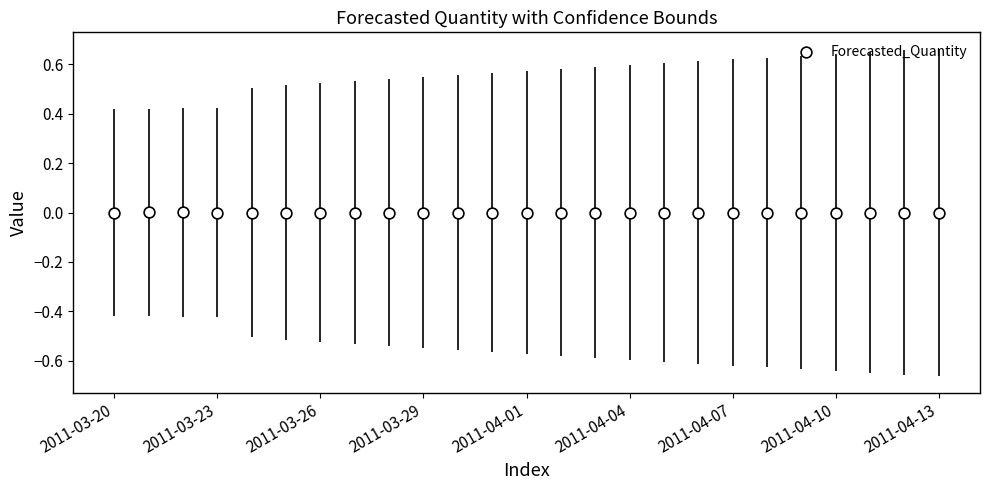

How many data points are displayed?

25